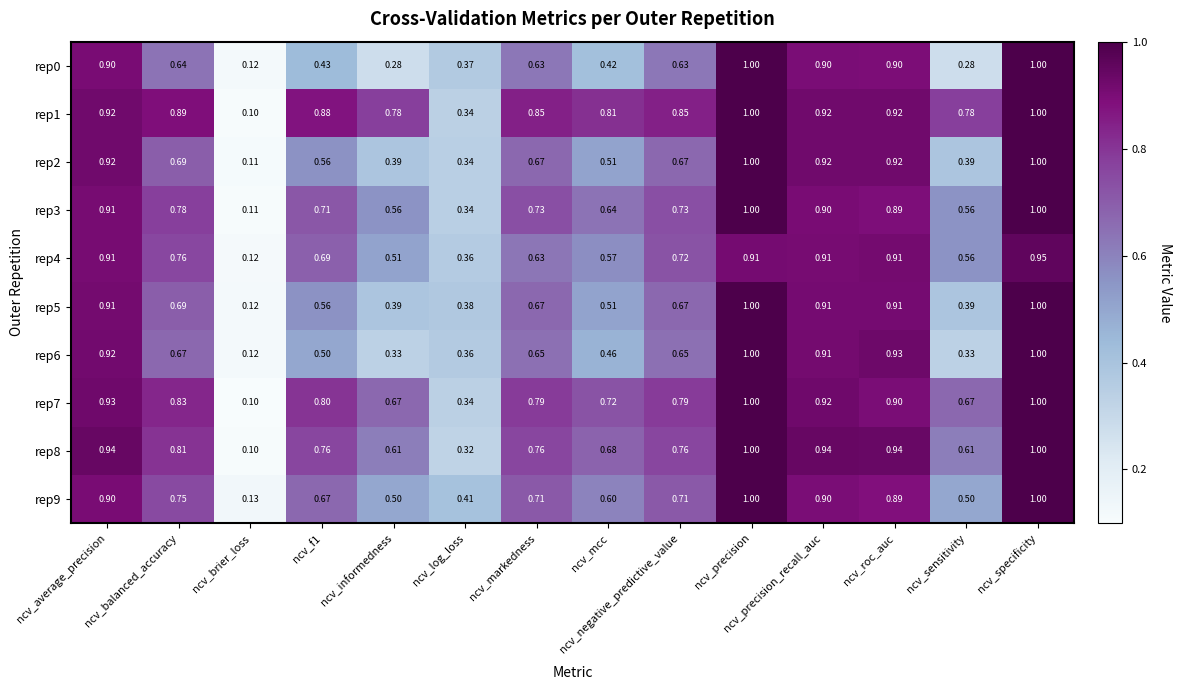

Which category has the lowest value in the rep0 series?

ncv_brier_loss